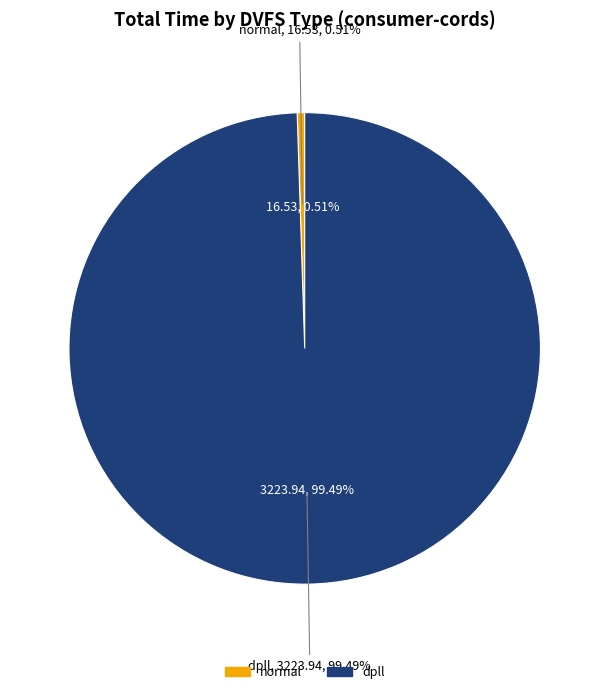

Which slice is the smallest?

normal